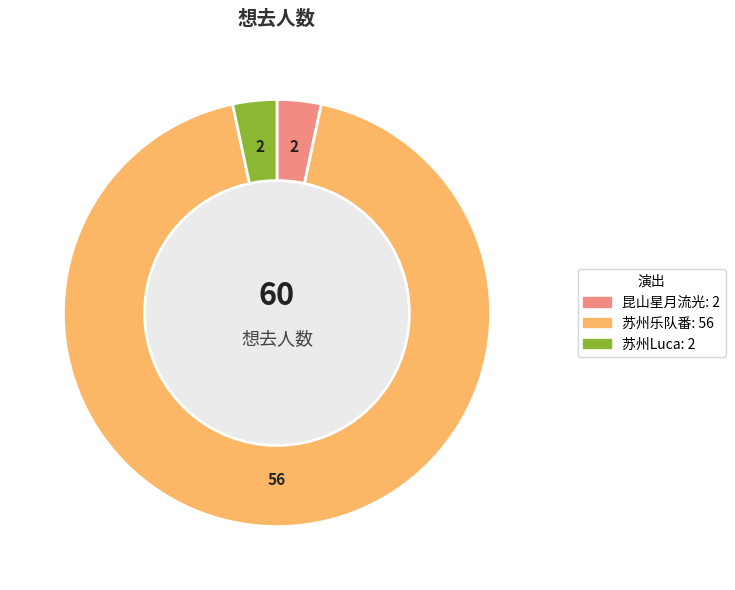

Is there a majority slice in this chart?

Yes